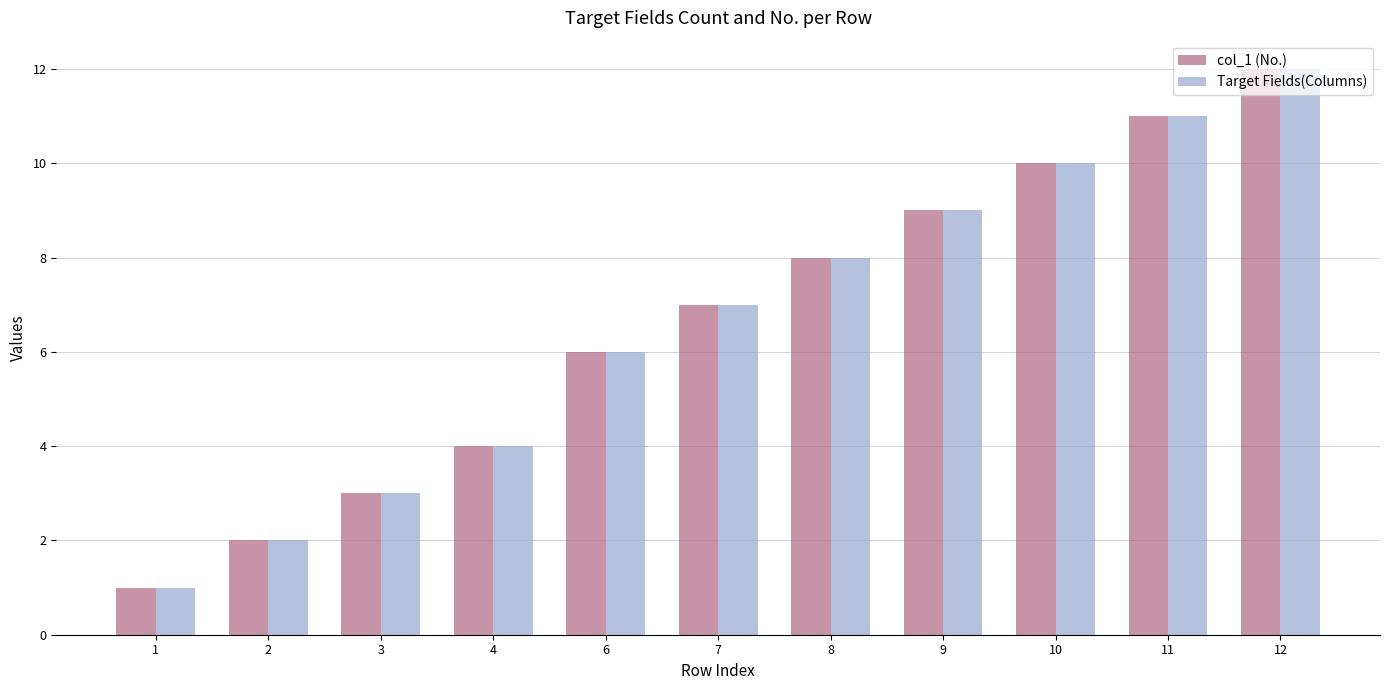

At which label does Target Fields(Columns) reach its peak?

12